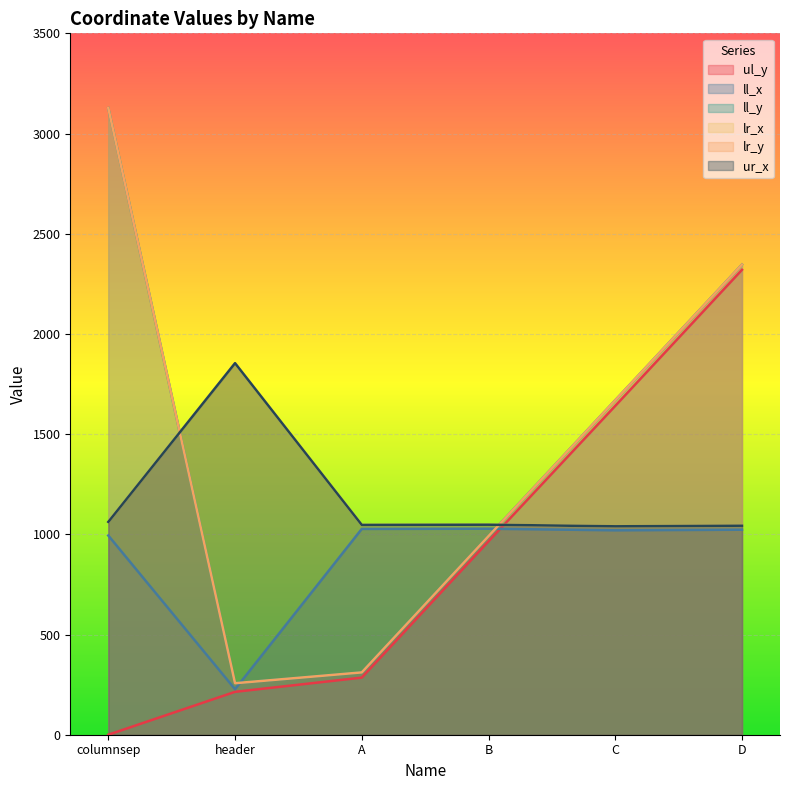

Rank the series at D from lowest to highest value.

ll_x, lr_x, ur_x, ul_y, ll_y, lr_y